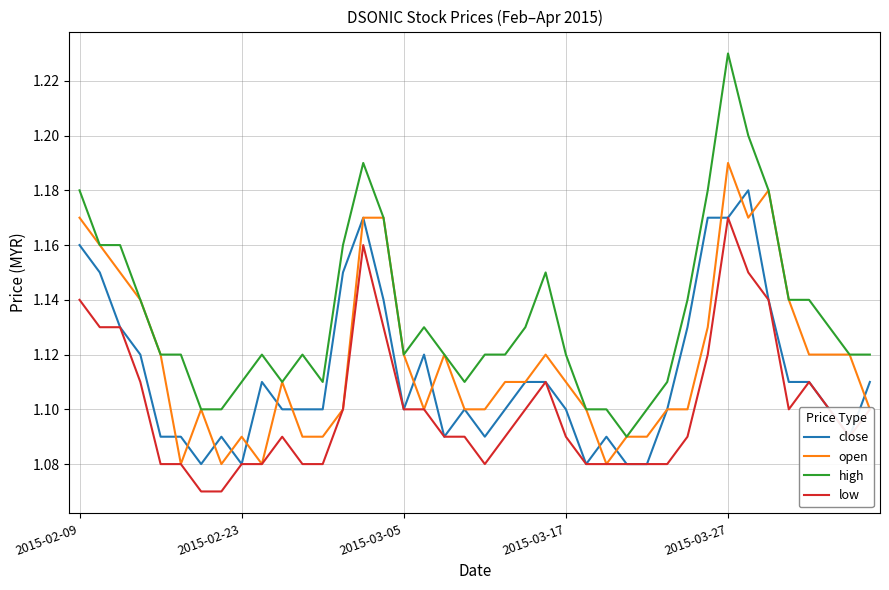

Rank the series by their maximum value, from highest to lowest.

high, open, close, low